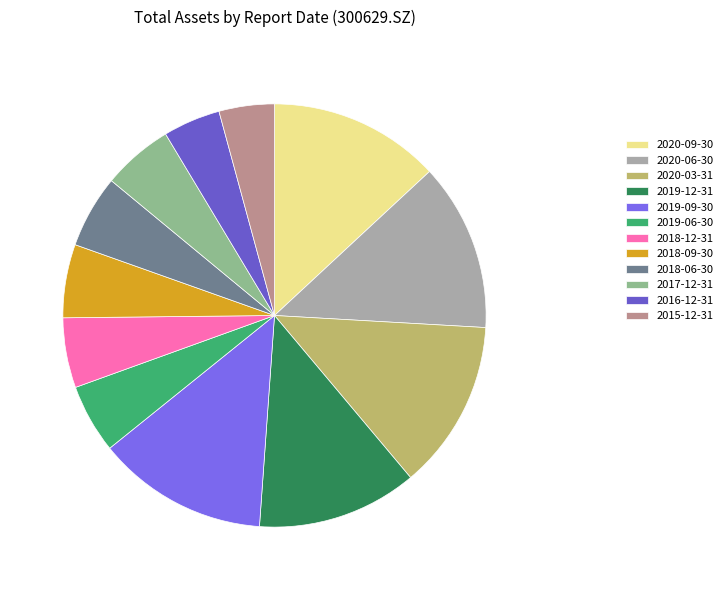

To the nearest percent, what percentage of the pie is 2019-09-30?

13%